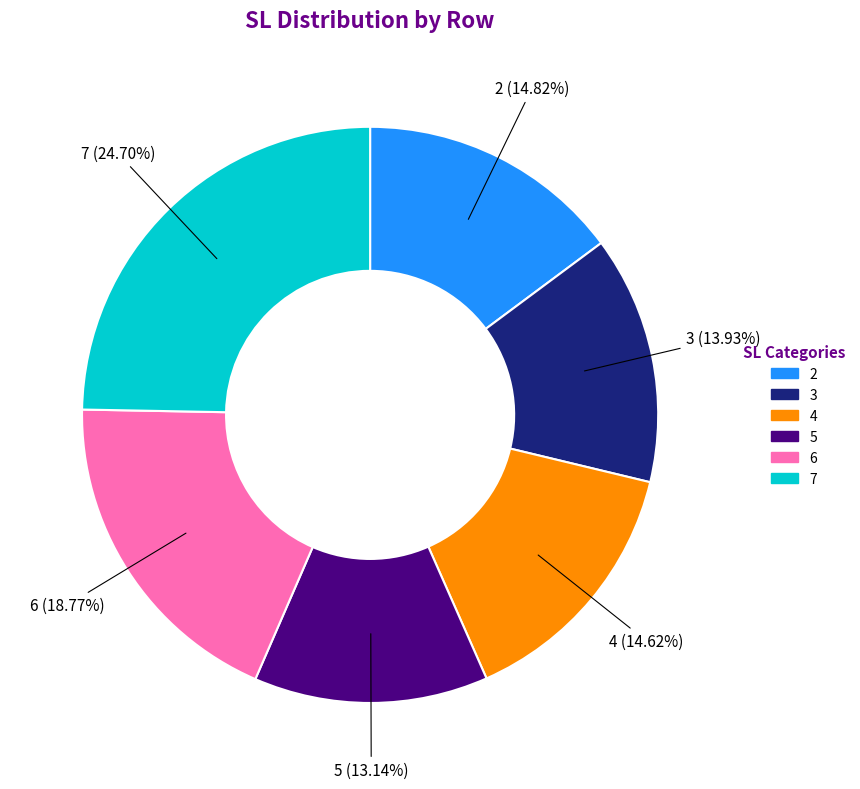

To the nearest percent, what is the difference between the 6 and 3 slice percentages?

5%